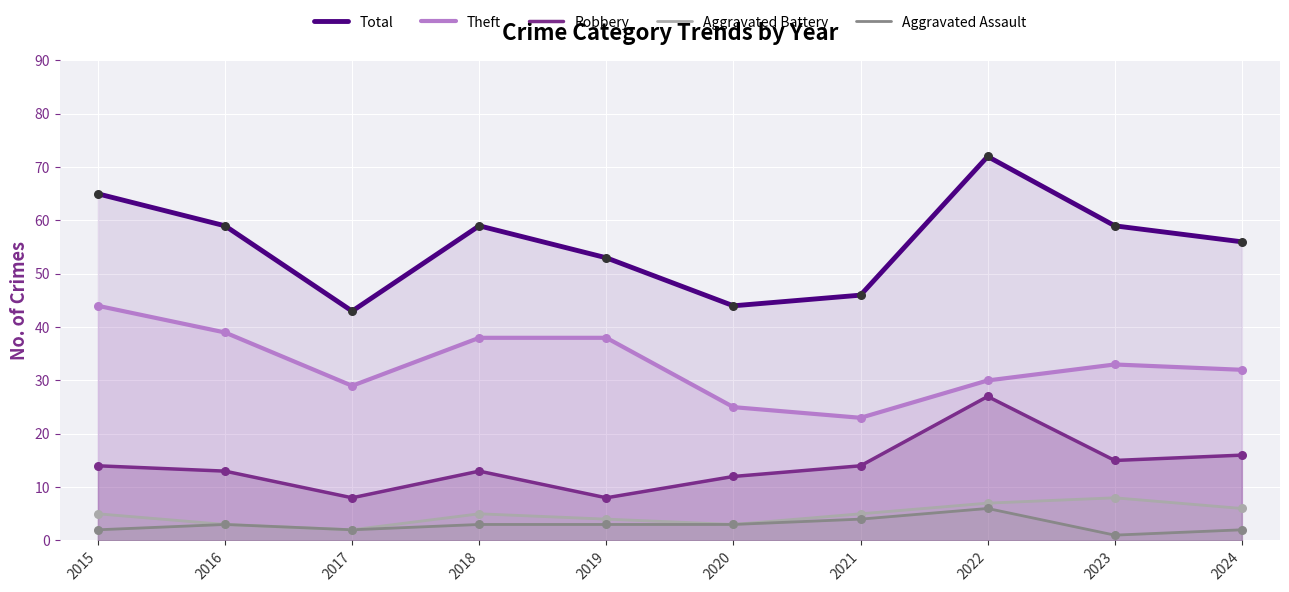

Which series has the largest Y range (max minus min)?

Total